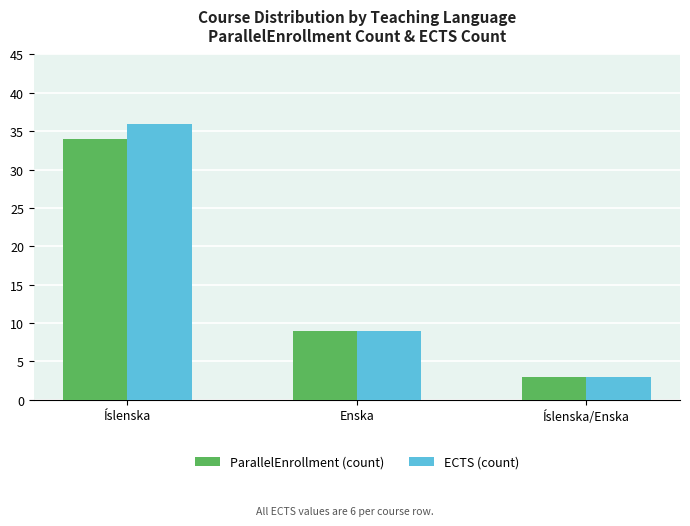

What is the difference between the maximum and minimum values in the ECTS (count) series?

33